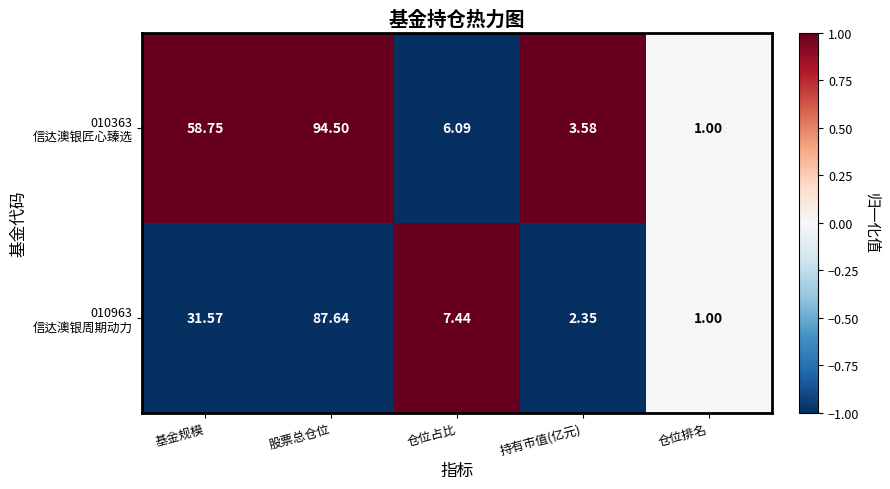

Which label corresponds to the smallest value in the chart?

仓位排名